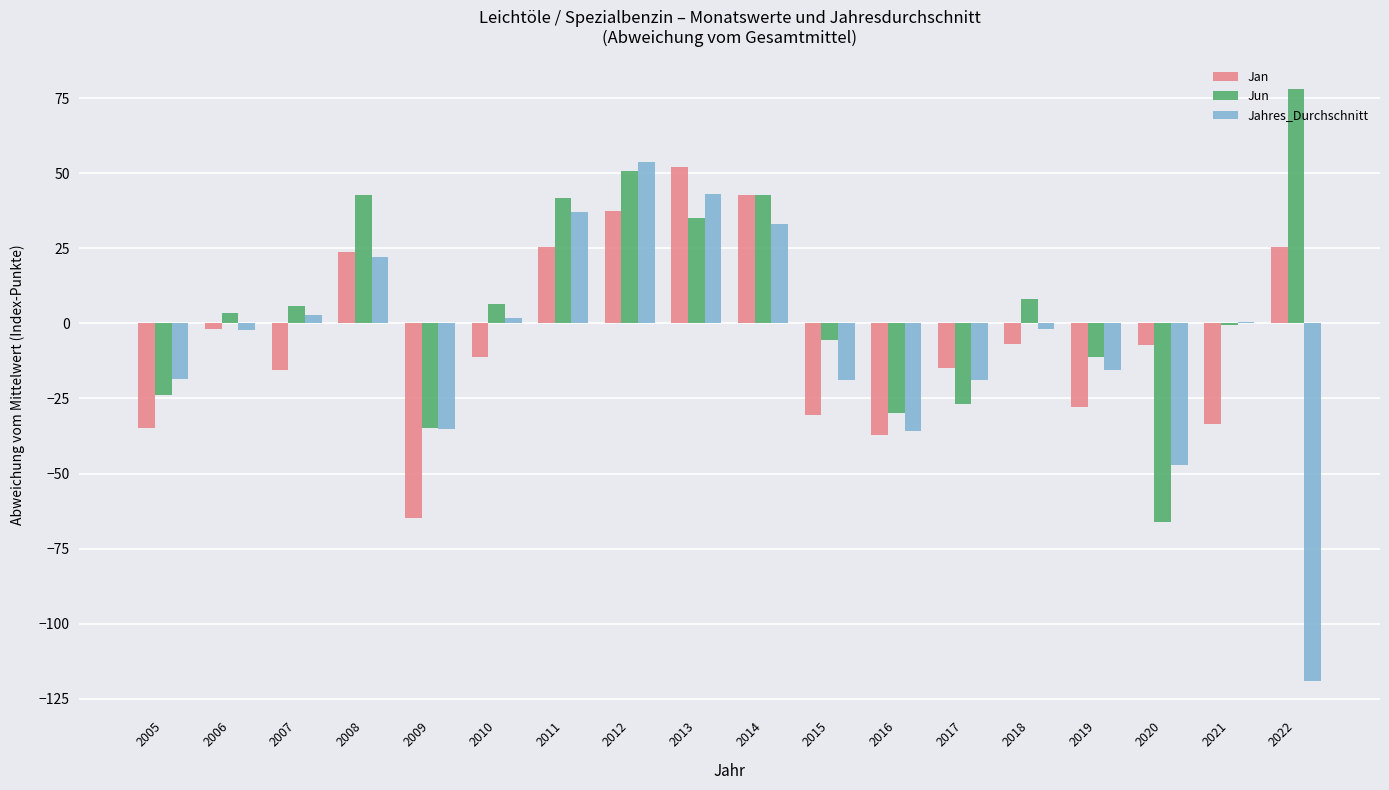

The Jun series shows -6.5 at 2016. True or false?

False